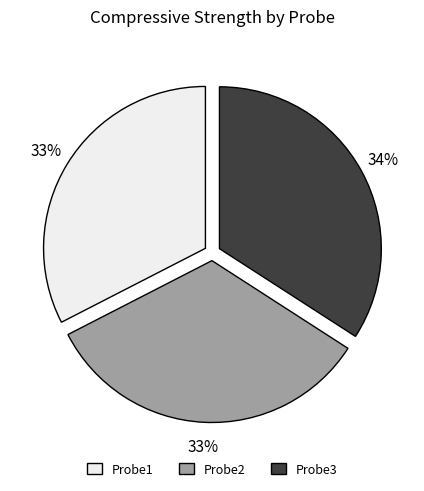

Is there a majority slice in this chart?

No